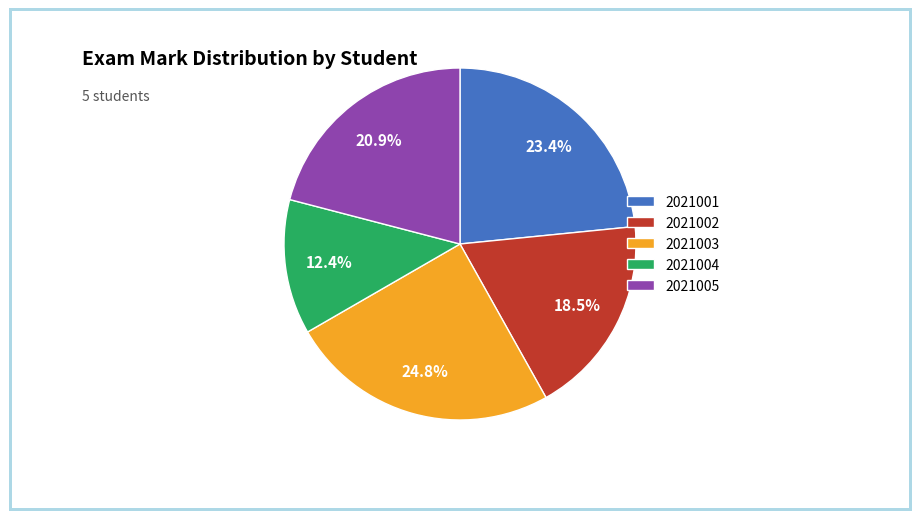

To the nearest percent, what portion does 2021003 represent?

25%